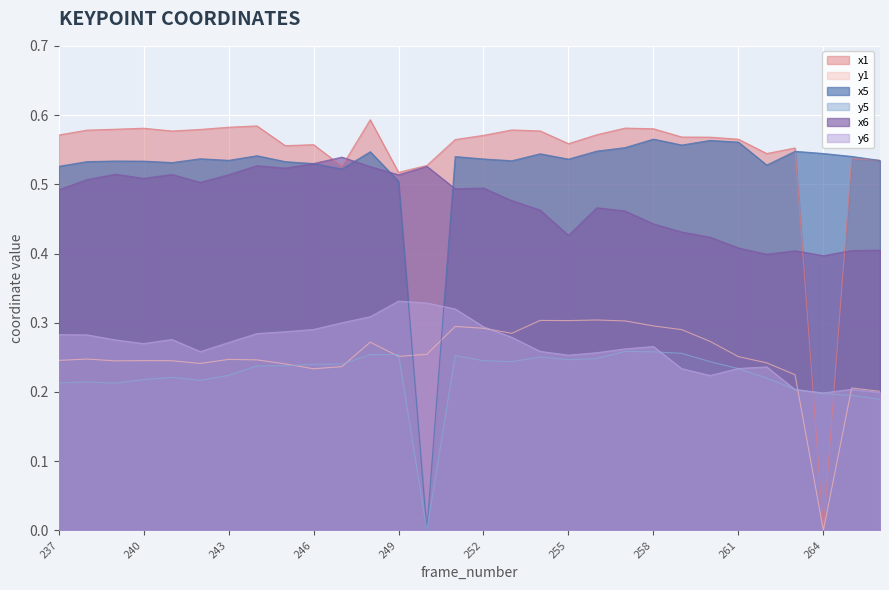

Which series changed the most between 264 and 265?

x1